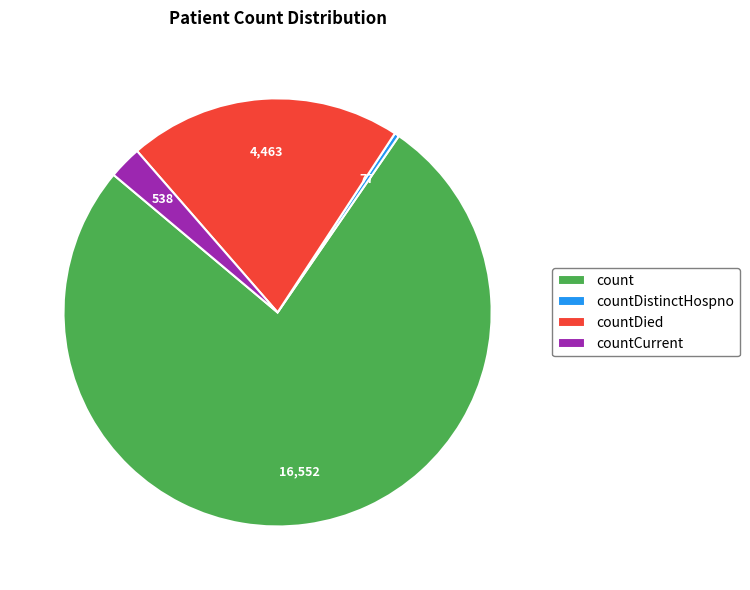

Do countDistinctHospno and countDied together represent more than half of the pie?

No